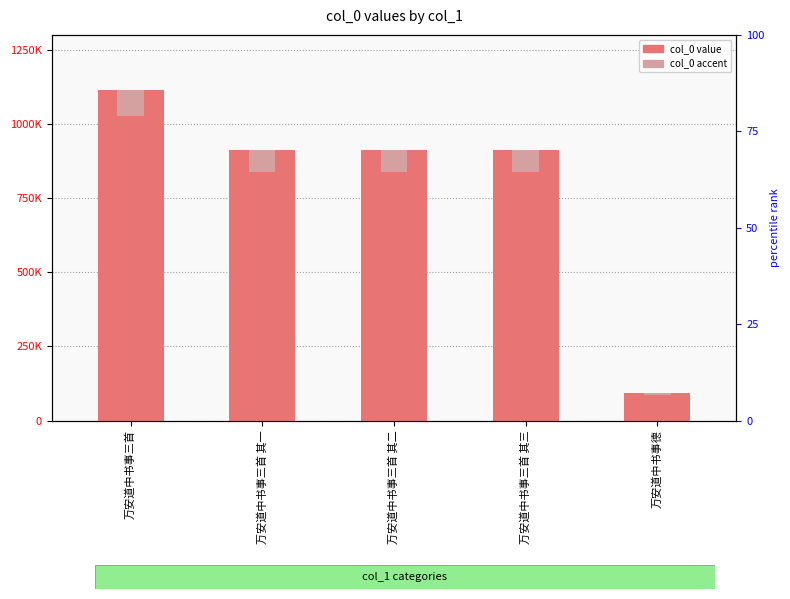

What is the label of the 4th bar from the right?

万安道中书事三首 其一